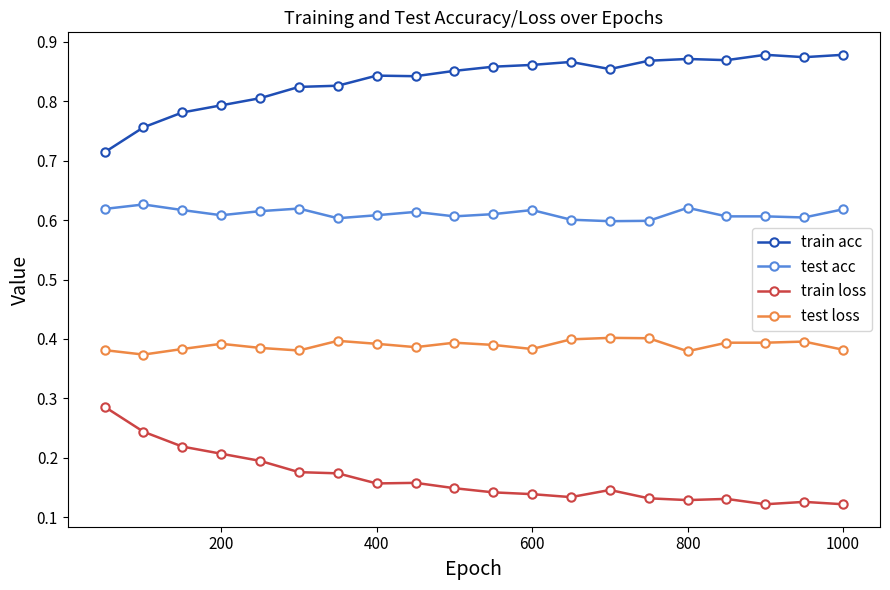

True or false: train acc has more than 1 interior local peaks.

True